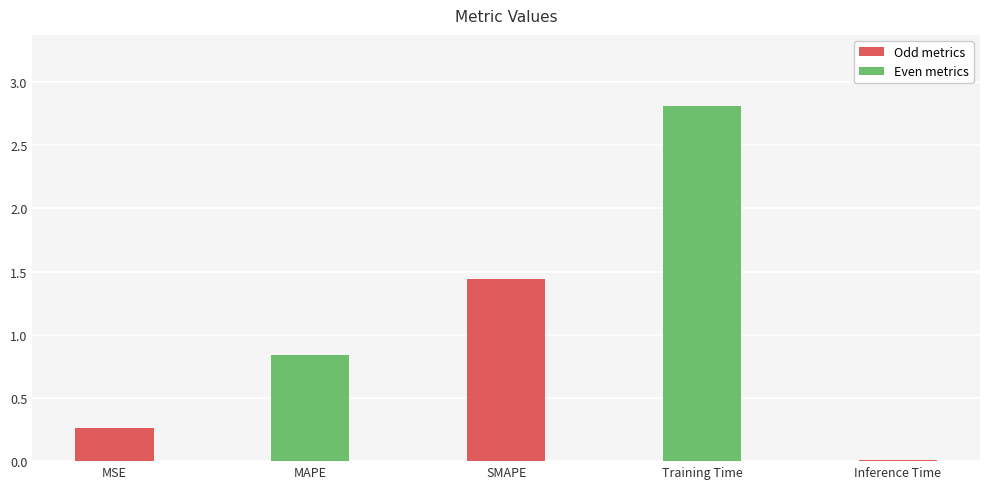

What is the sum of the values at MSE and MAPE?

1.1